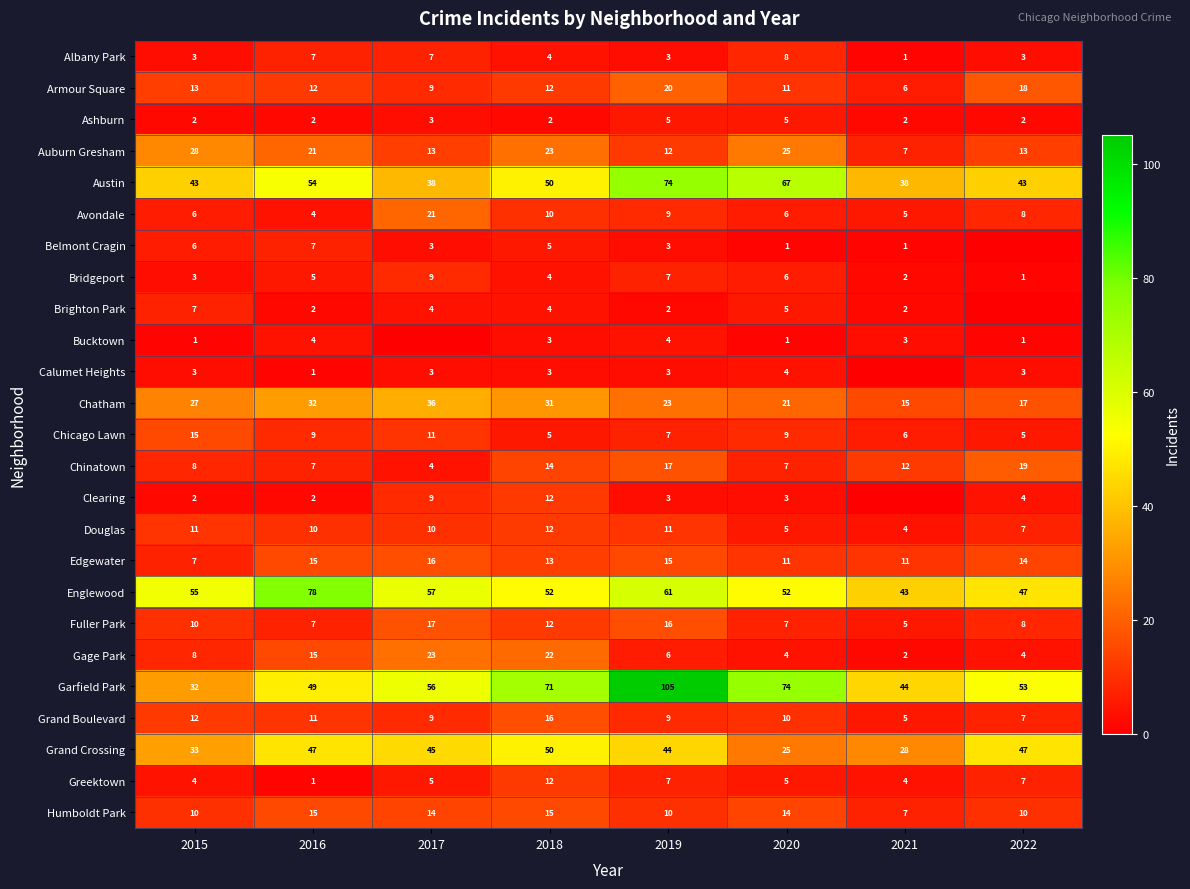

True or false: Gage Park has a value of 15 at 2016.

True